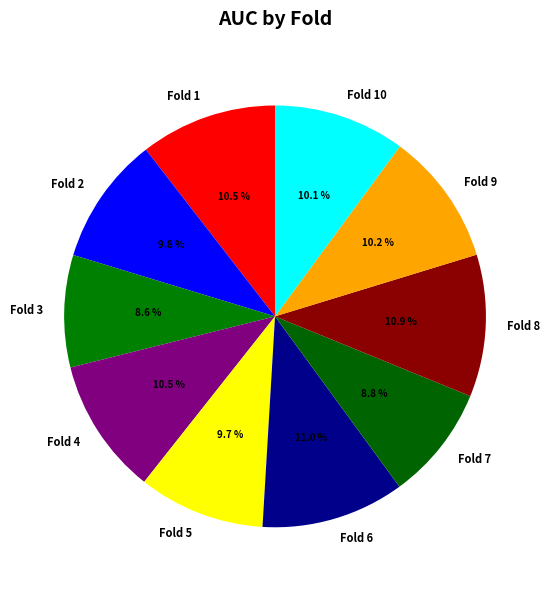

What percentage do Fold 3 and Fold 1 together represent?

19.1%